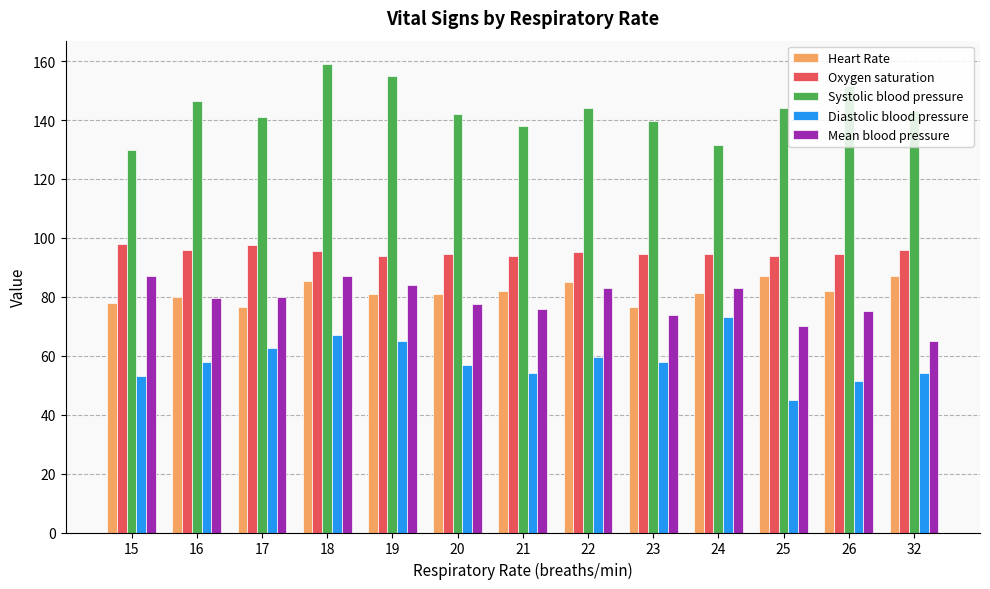

The value of Oxygen saturation at 32 is 141.8. True or false?

False